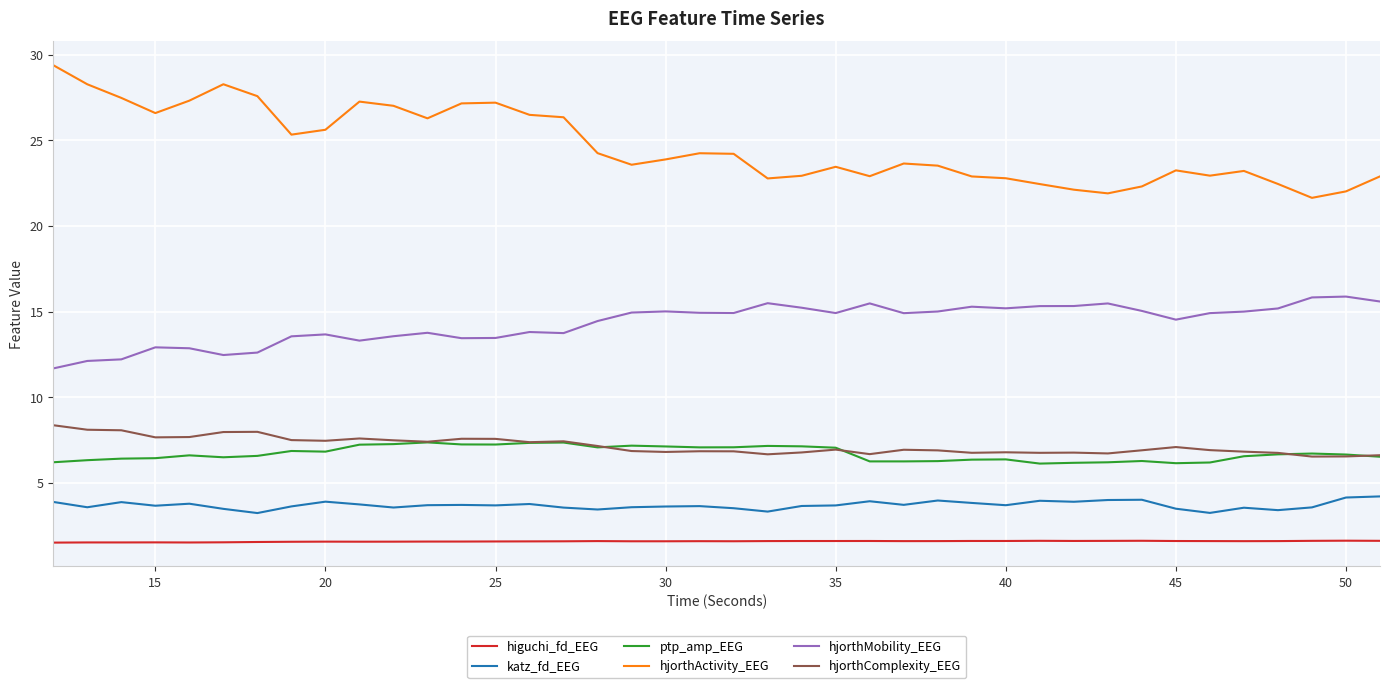

True or false: hjorthMobility_EEG and hjorthComplexity_EEG intersect in this chart.

False